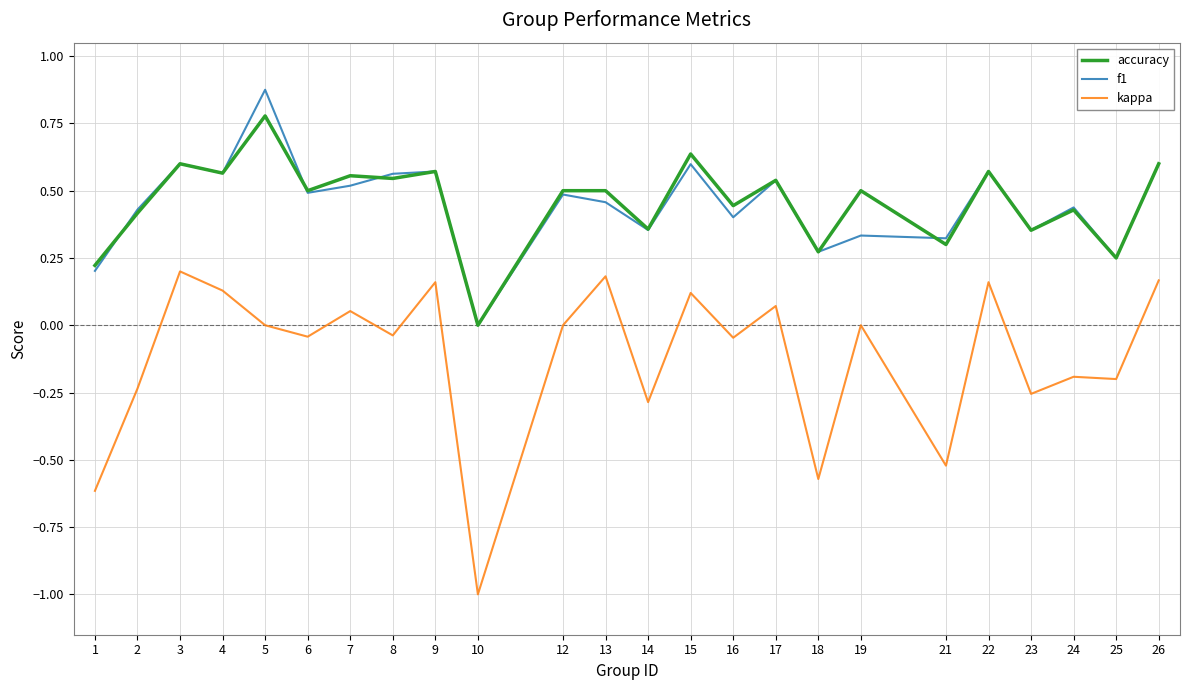

True or false: kappa and accuracy cross at least once.

False